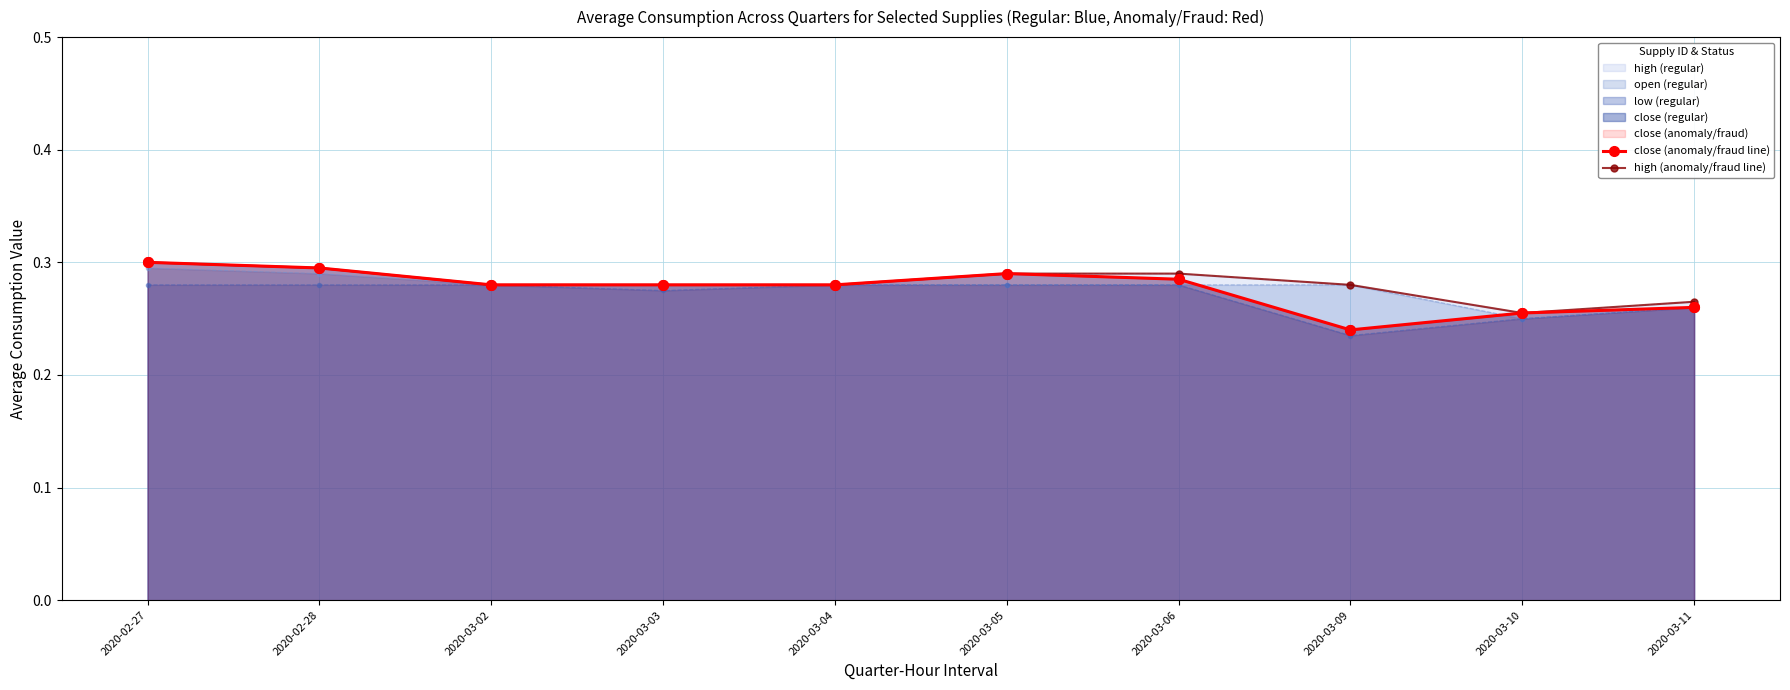

True or false: high (anomaly/fraud line) and close (anomaly/fraud line) cross at least once.

False